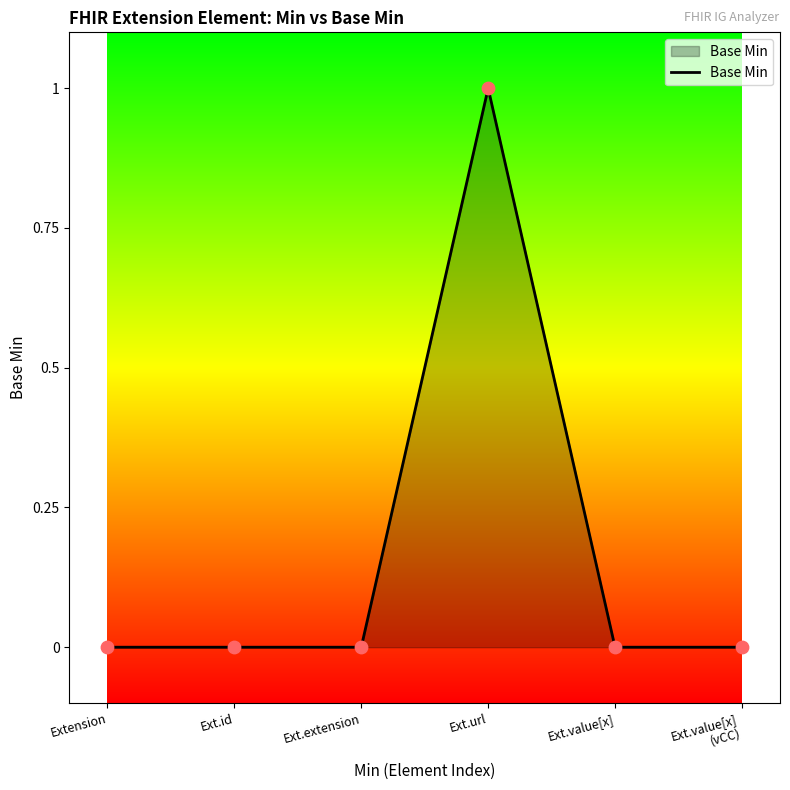

What is the change in value from Ext.id to Ext.url?

+1